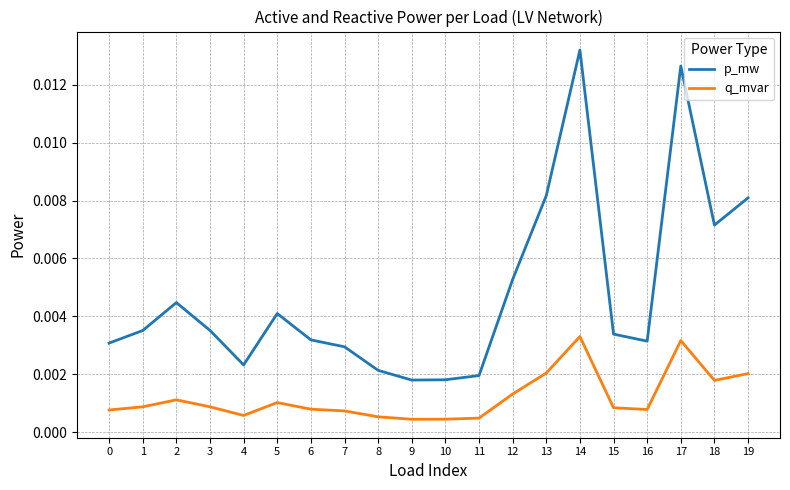

Rank the series by their average value, from highest to lowest.

p_mw, q_mvar